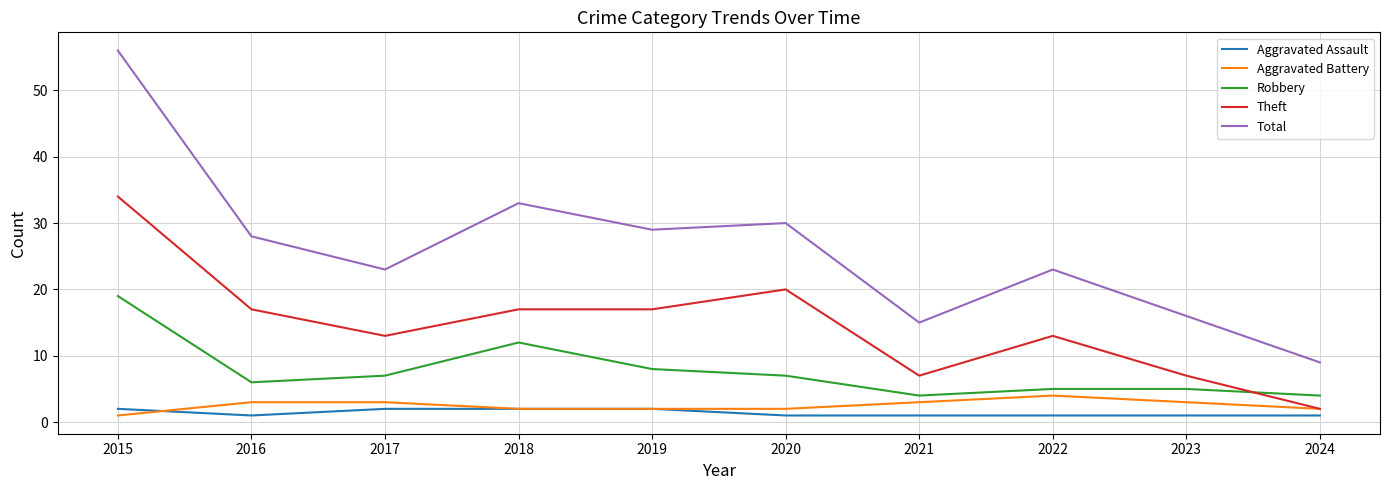

At how many categories does at least one series exceed 54?

1